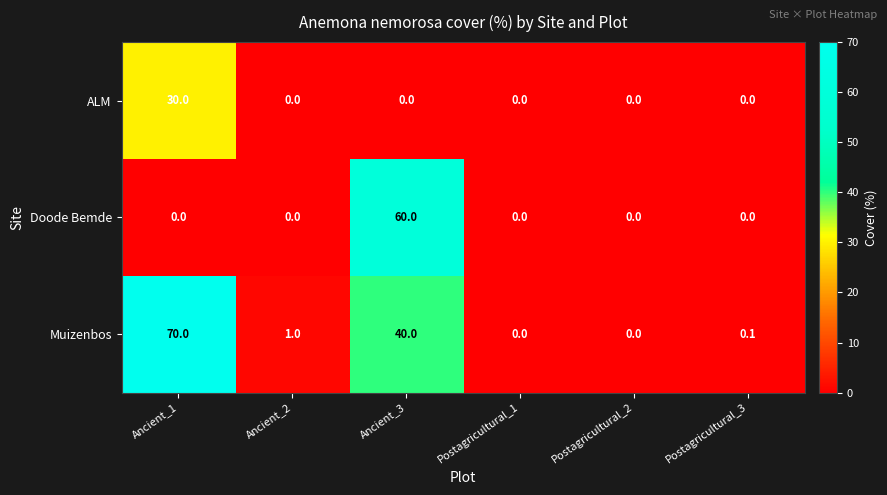

Which series has the largest range (max minus min)?

Muizenbos